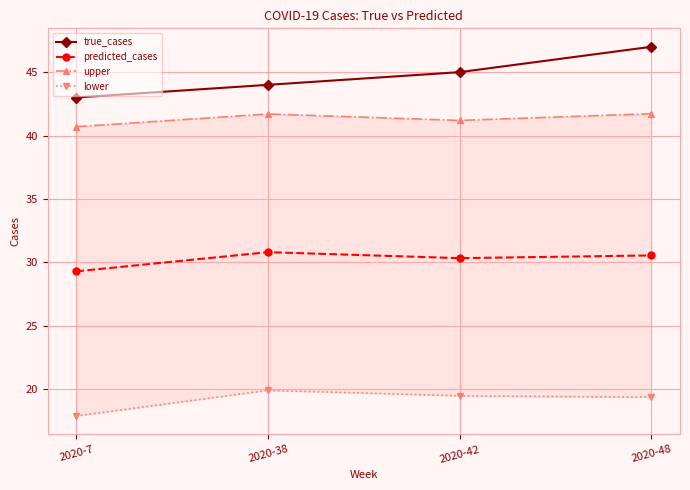

Is it true that lower equals 27.6 at 2020-48?

False